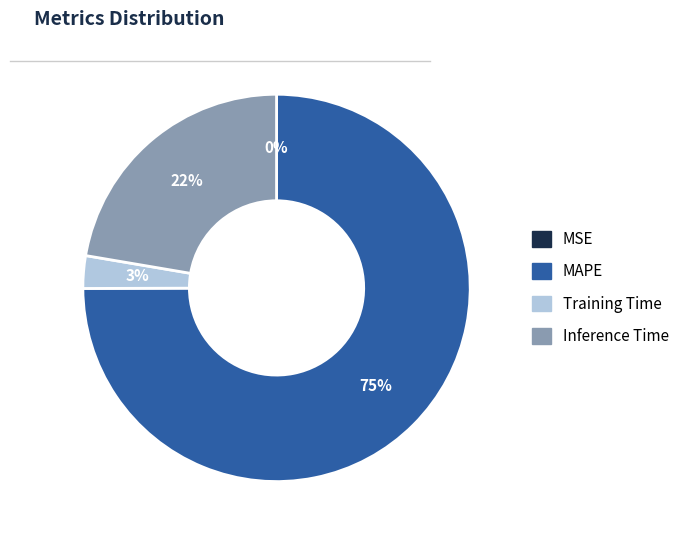

Which slice is the largest?

MAPE